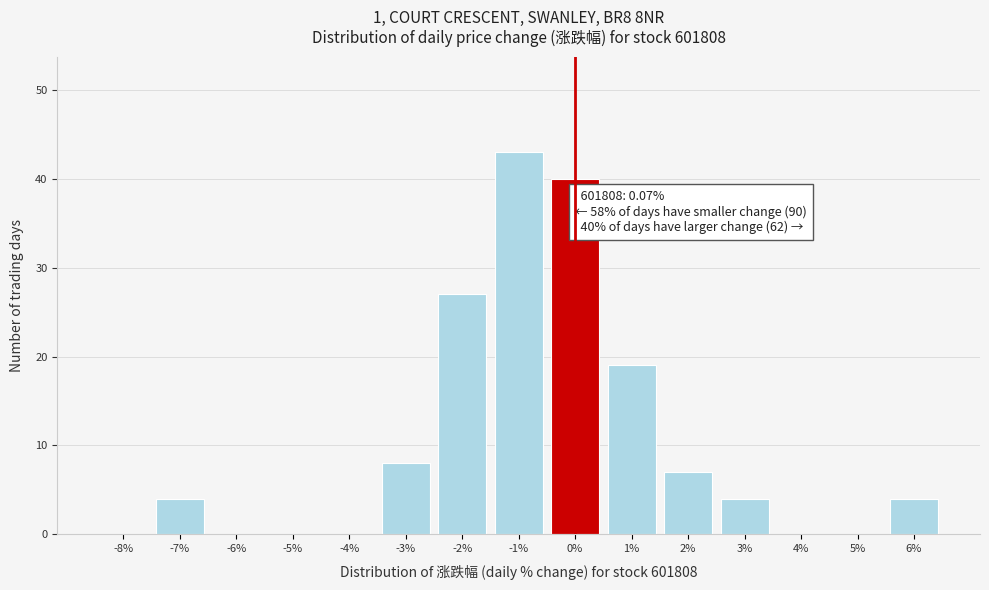

Reading left to right, extract all data points from this chart.

-8%=0	-7%=4	-6%=0	-5%=0	-4%=0	-3%=8	-2%=27	-1%=43	0%=40	1%=19	2%=7	3%=4	4%=0	5%=0	6%=4